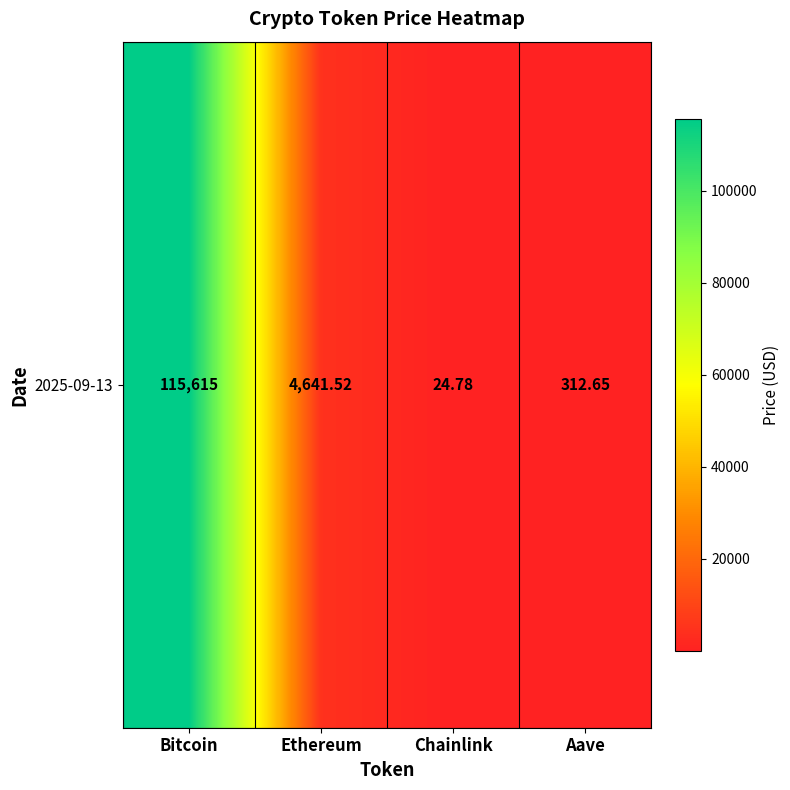

Which label corresponds to the smallest value in the chart?

Chainlink